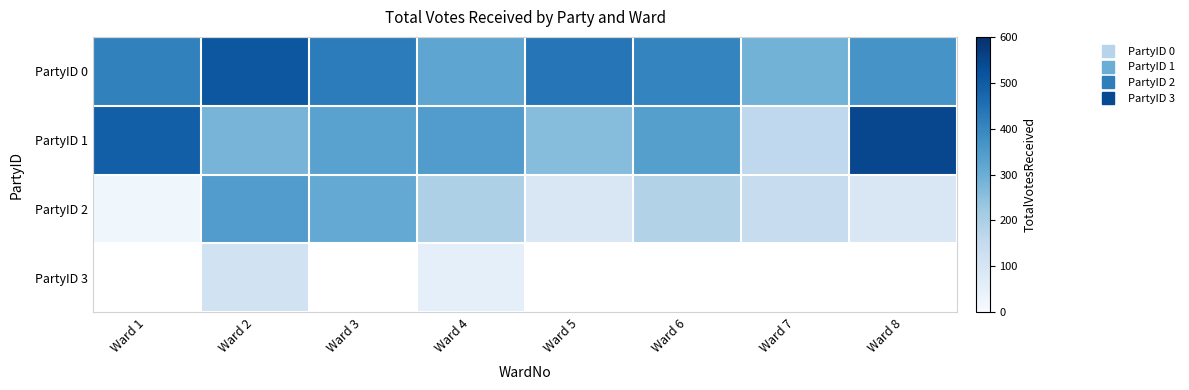

True or false: PartyID 1 has a value of 260.0 at Ward 5.

True